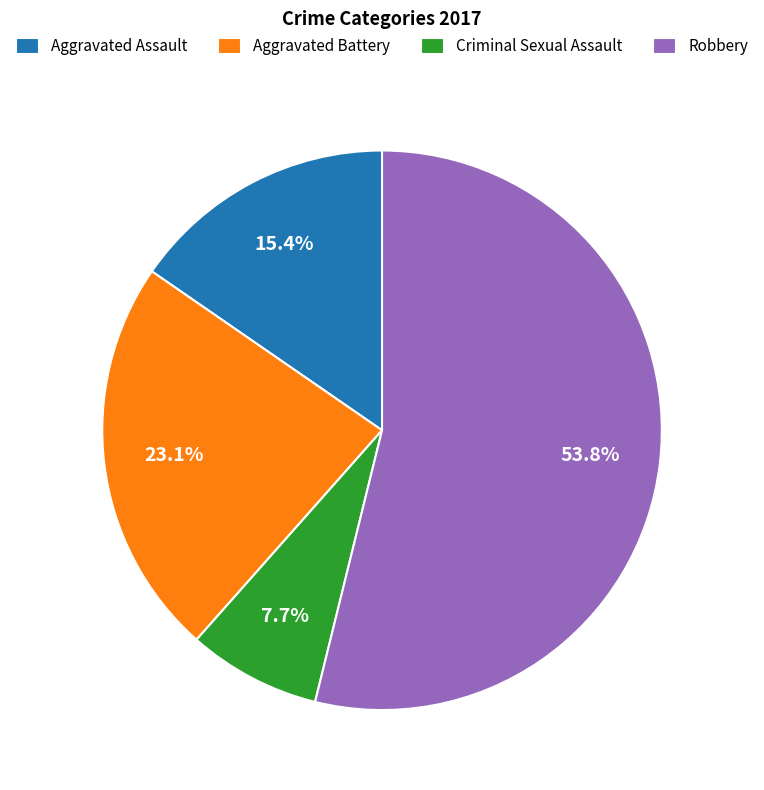

What percentage do Criminal Sexual Assault and Aggravated Assault together represent?

23.1%